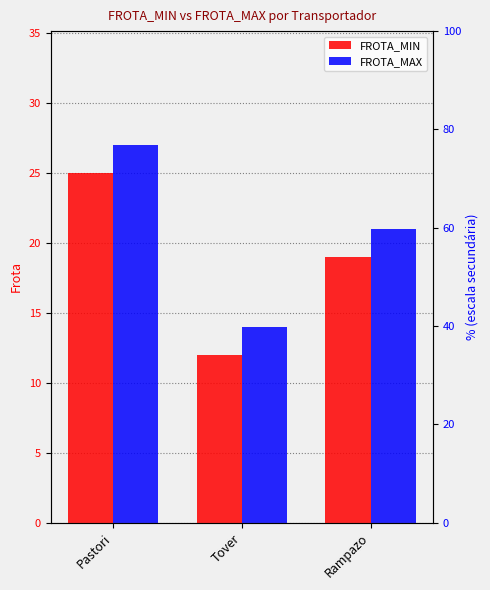

Between Pastori and Tover, which series saw the biggest shift?

FROTA_MIN